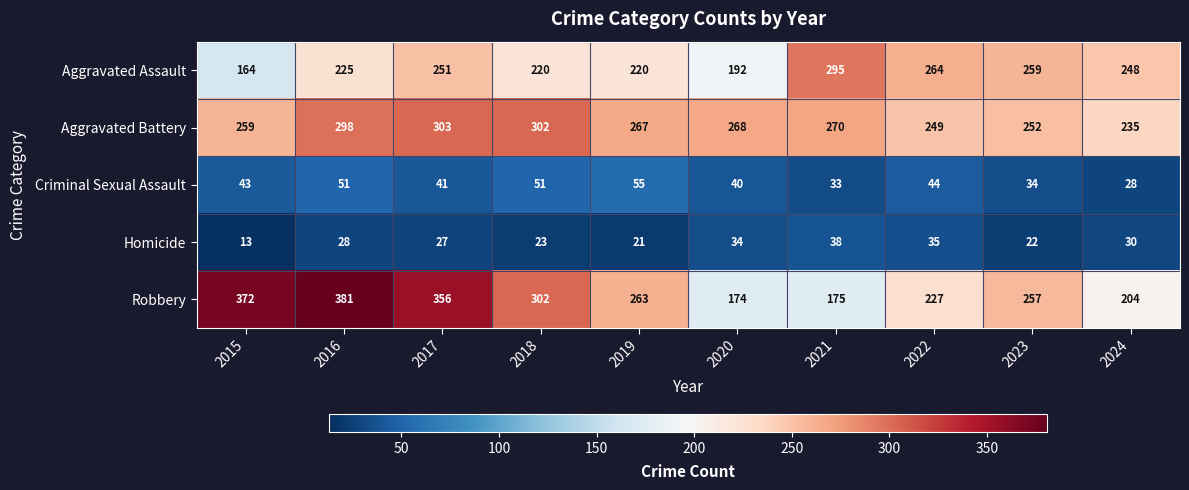

What is the lowest value of the Robbery series?

174